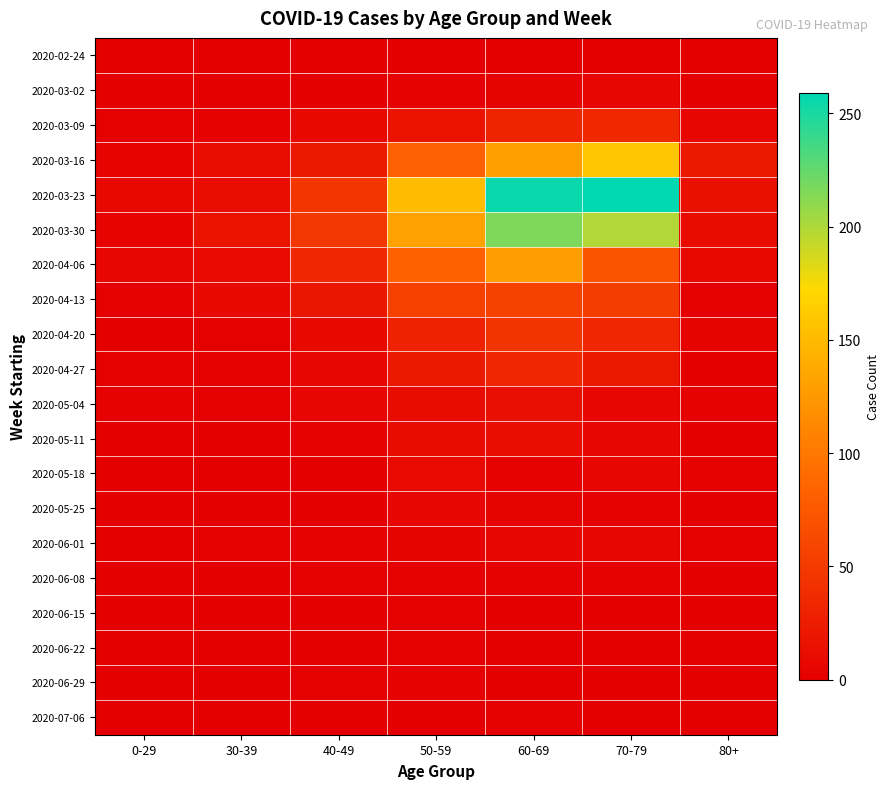

Between 50-59 and 80+, which is larger?

50-59